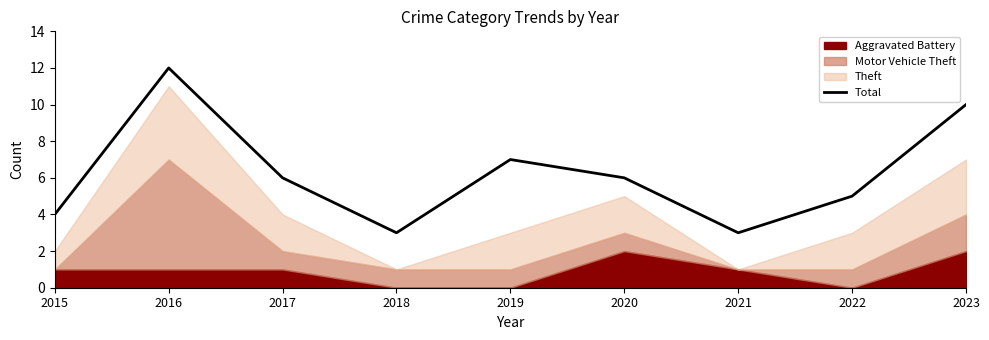

What is the highest value of the Total series?

12